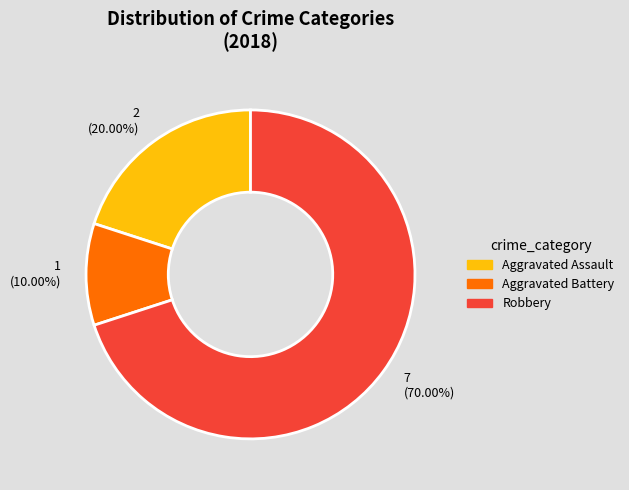

Is 1 (10.00%) the majority of the pie?

No